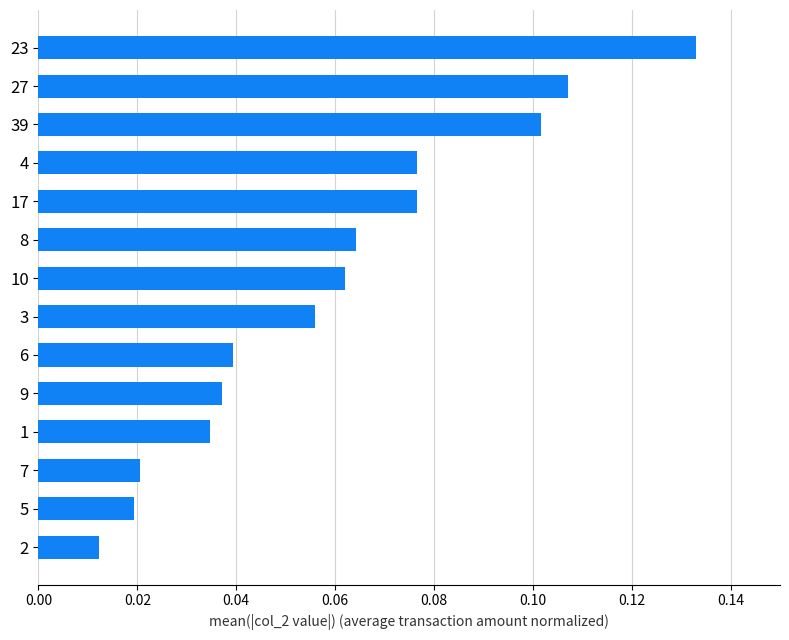

What is the label of the 6th bar from the top?

8